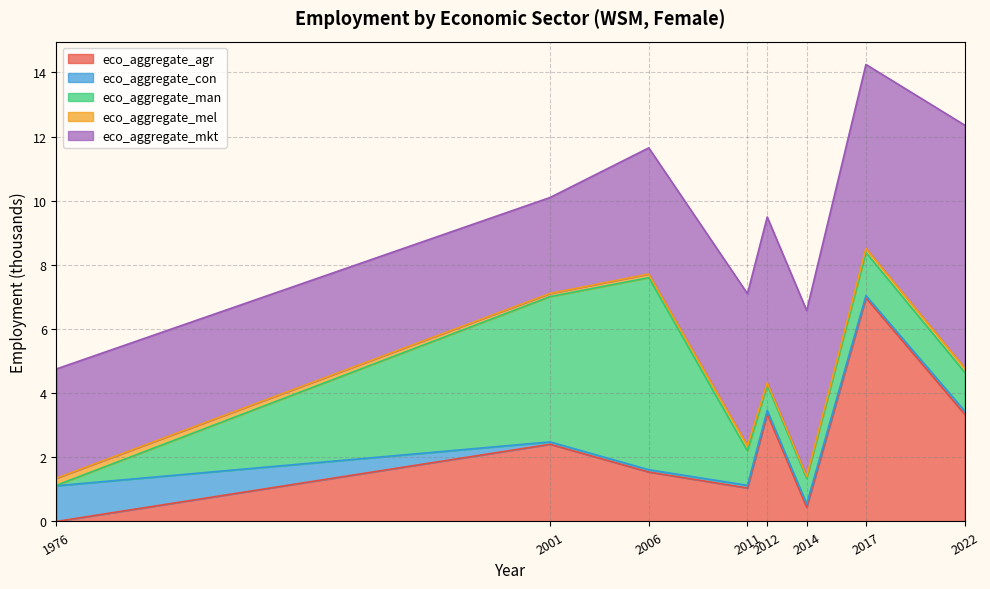

How many series are shown in this chart?

5